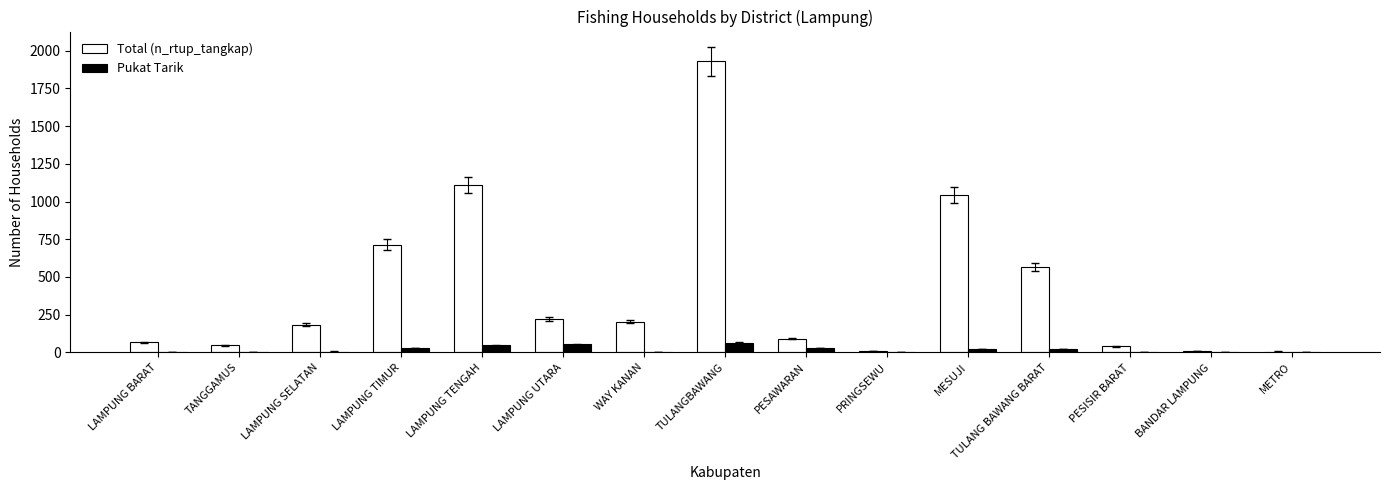

What is the total value across all series at LAMPUNG UTARA?

276